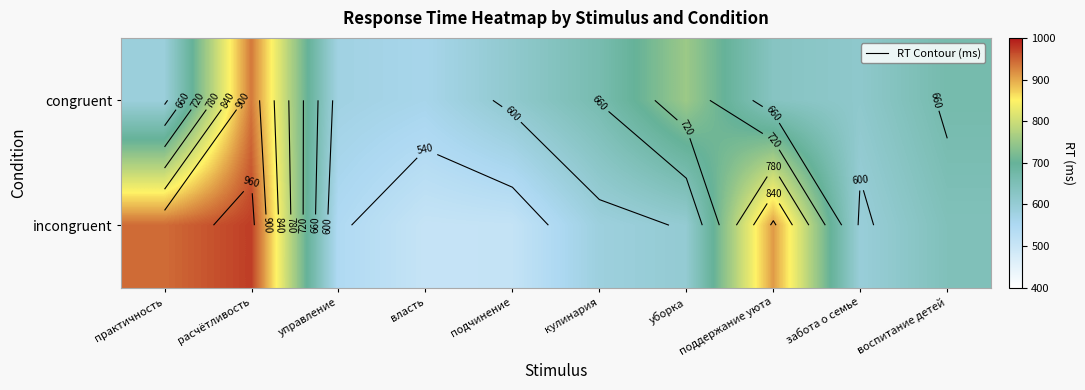

What is the maximum value for incongruent?

974